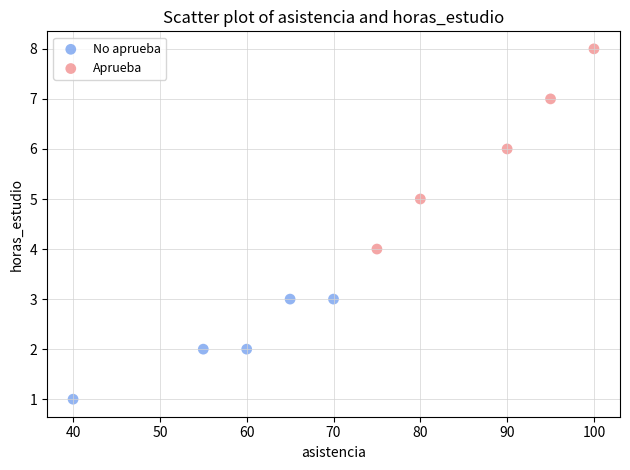

Which series reaches the maximum Y coordinate?

Aprueba